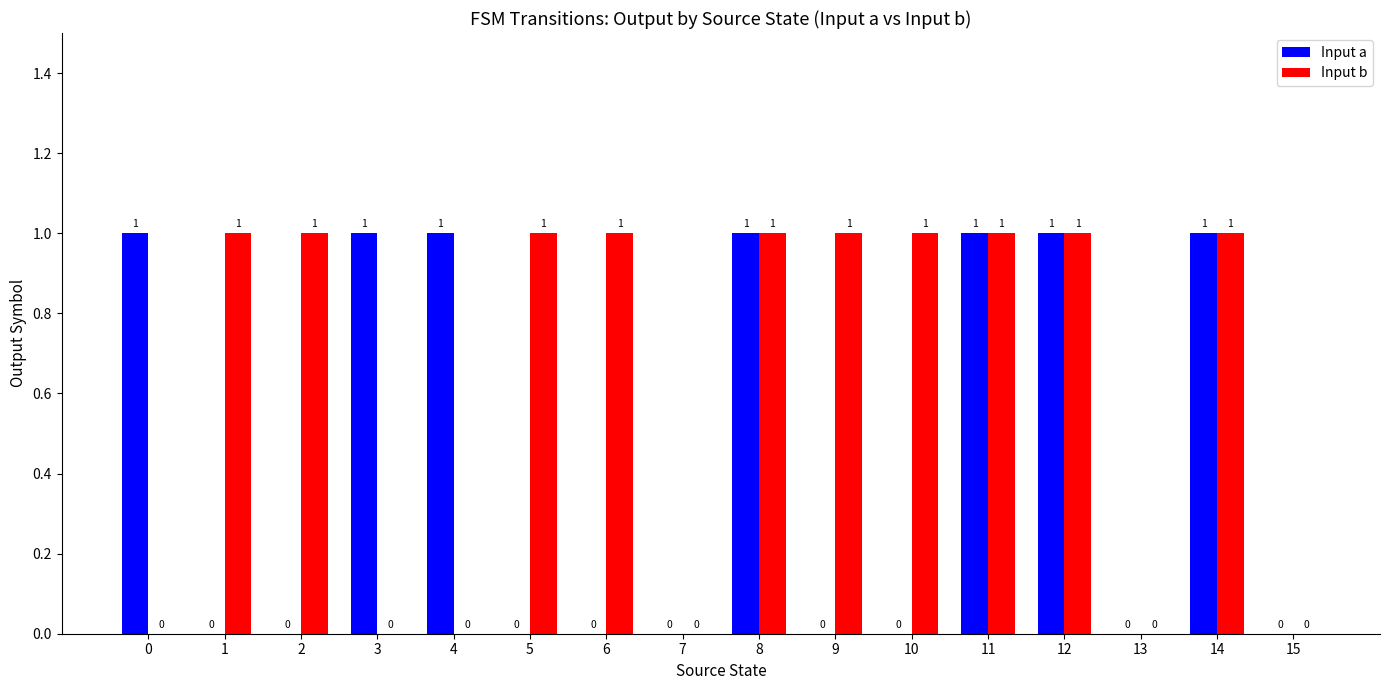

What is the sum of all Input a values?

7